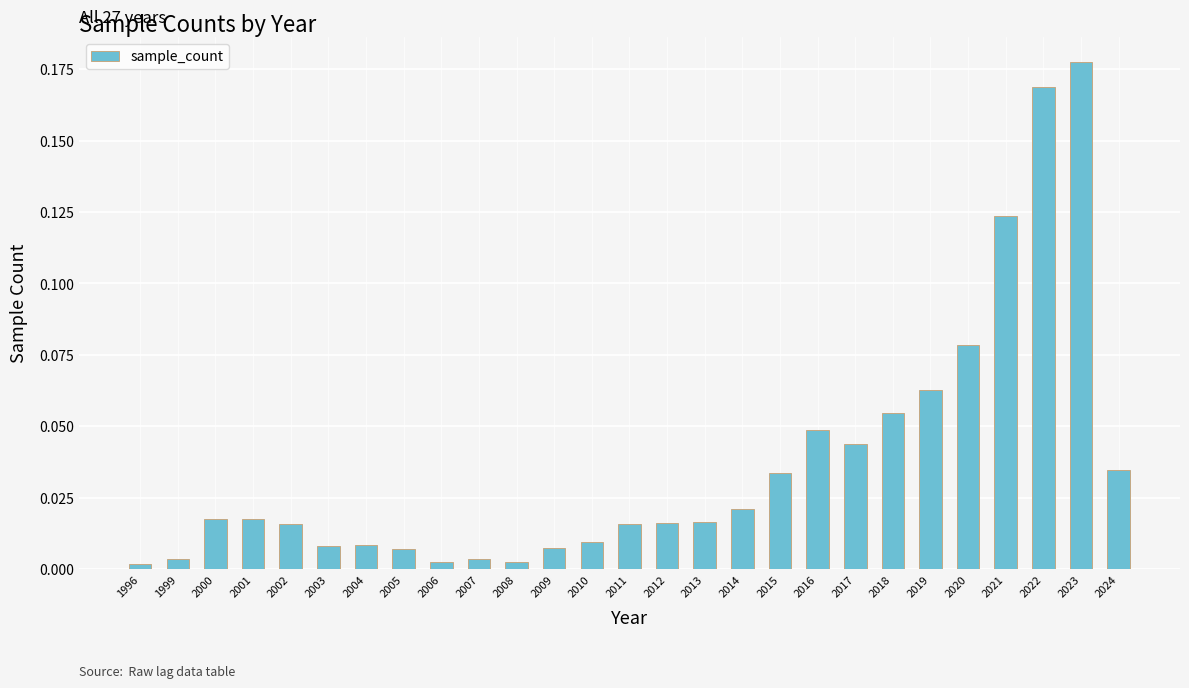

The value at 2018 is 0.0. True or false?

False